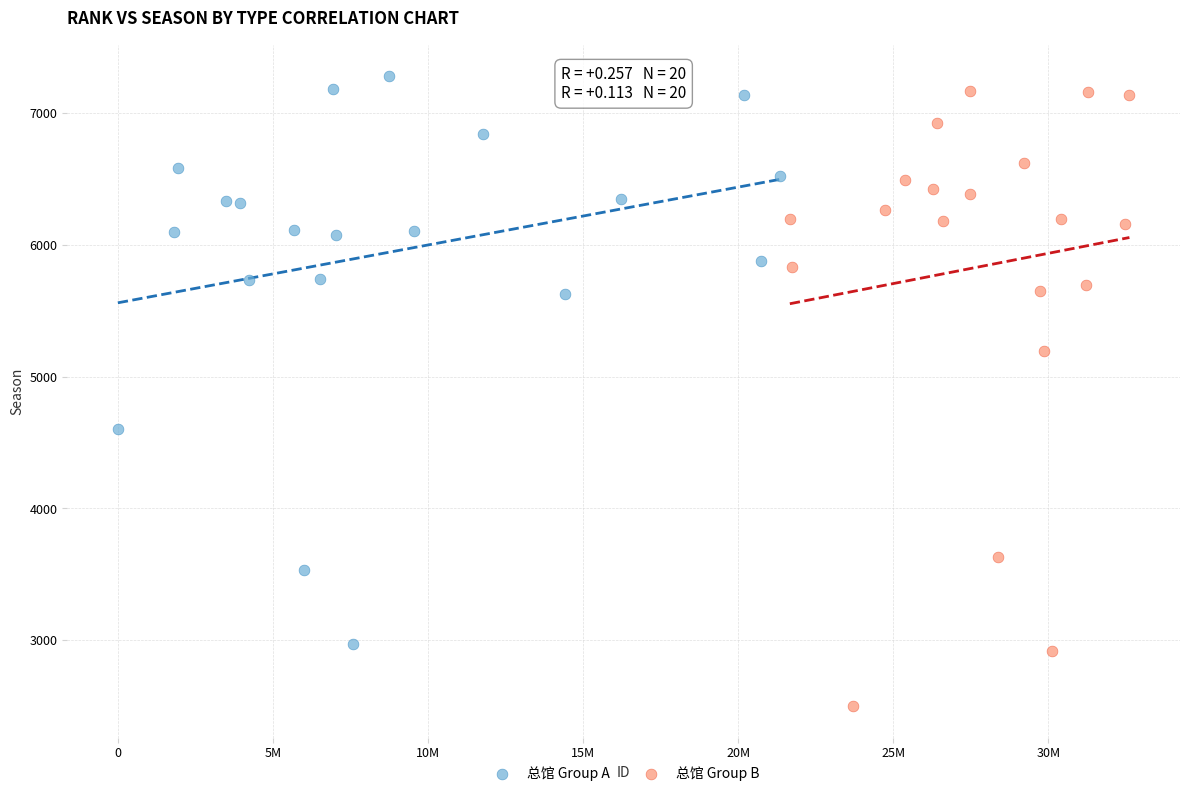

What are all the series names shown in the legend?

总馆 Group A, 总馆 Group B